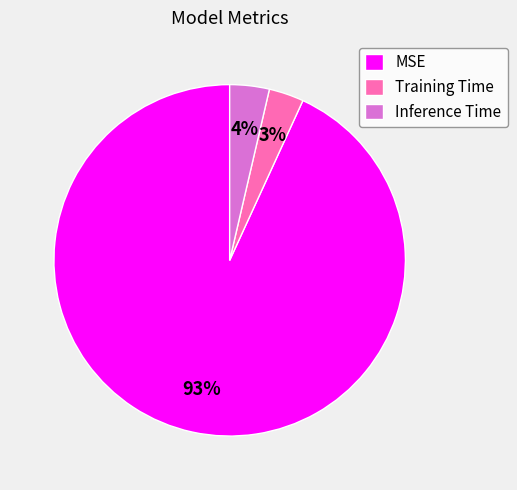

Does Inference Time represent more than half of the total?

No